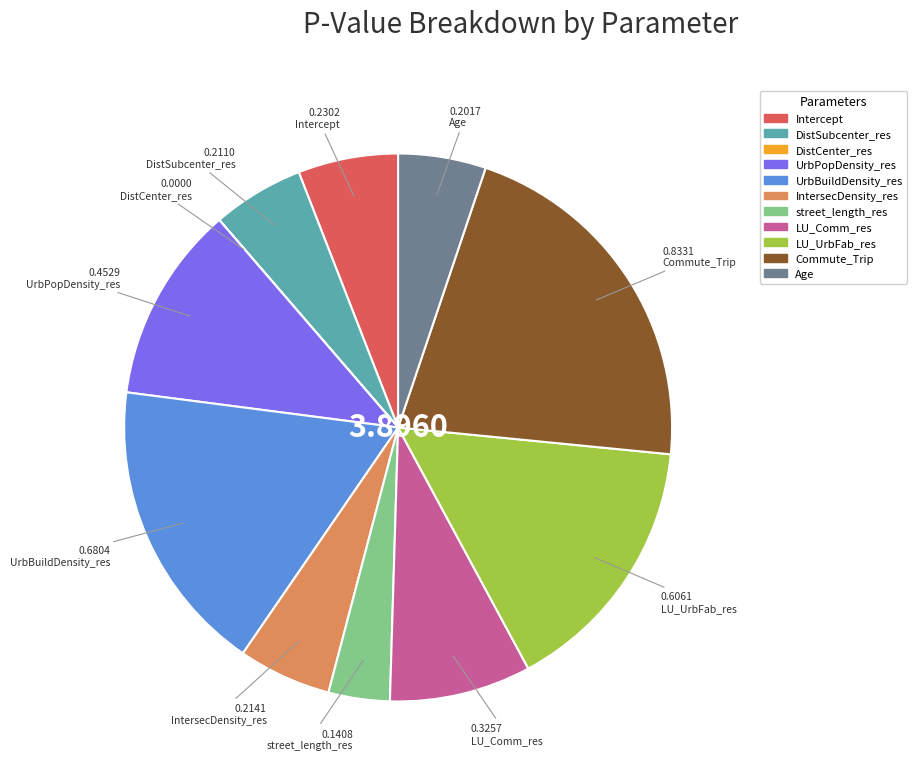

Is Commute_Trip the majority of the pie?

No